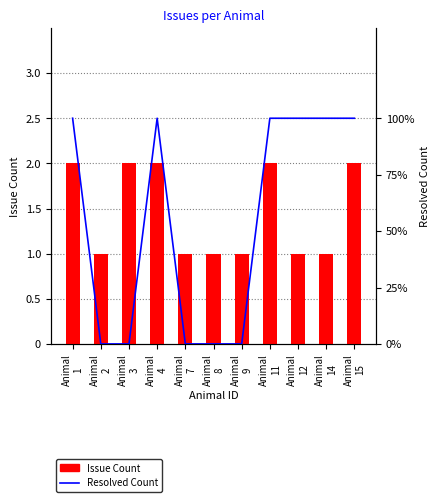

How many groups of bars are there?

11